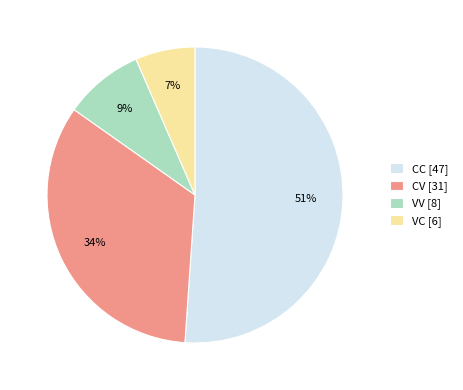

Count the number of slices in the pie.

4